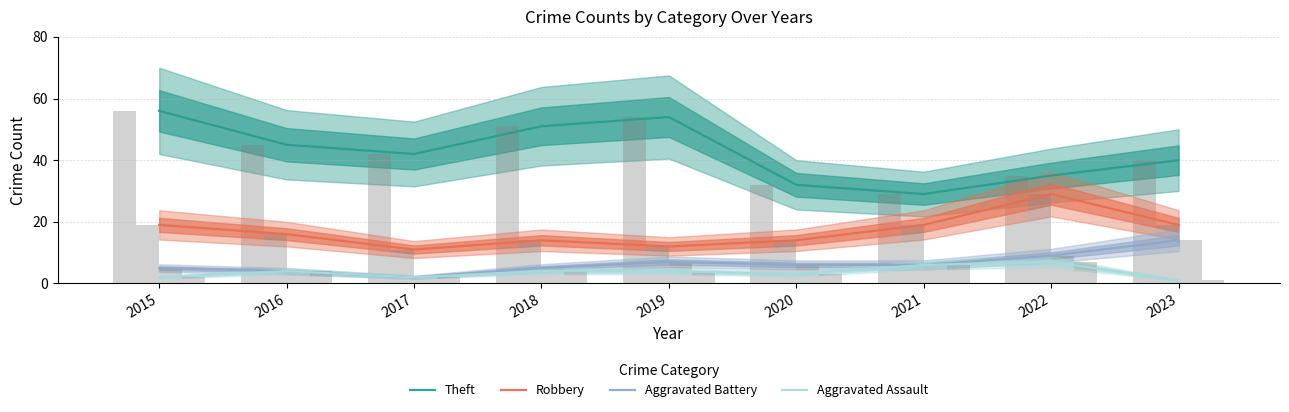

Reading left to right, extract all data points from this chart.

Theft: 2015=56	2016=45	2017=42	2018=51	2019=54	2020=32	2021=29	2022=35	2023=40
Robbery: 2015=19	2016=16	2017=11	2018=14	2019=12	2020=14	2021=19	2022=29	2023=19
Aggravated Battery: 2015=5	2016=4	2017=2	2018=5	2019=7	2020=6	2021=6	2022=9	2023=14
Aggravated Assault: 2015=2	2016=4	2017=2	2018=4	2019=4	2020=3	2021=6	2022=7	2023=1